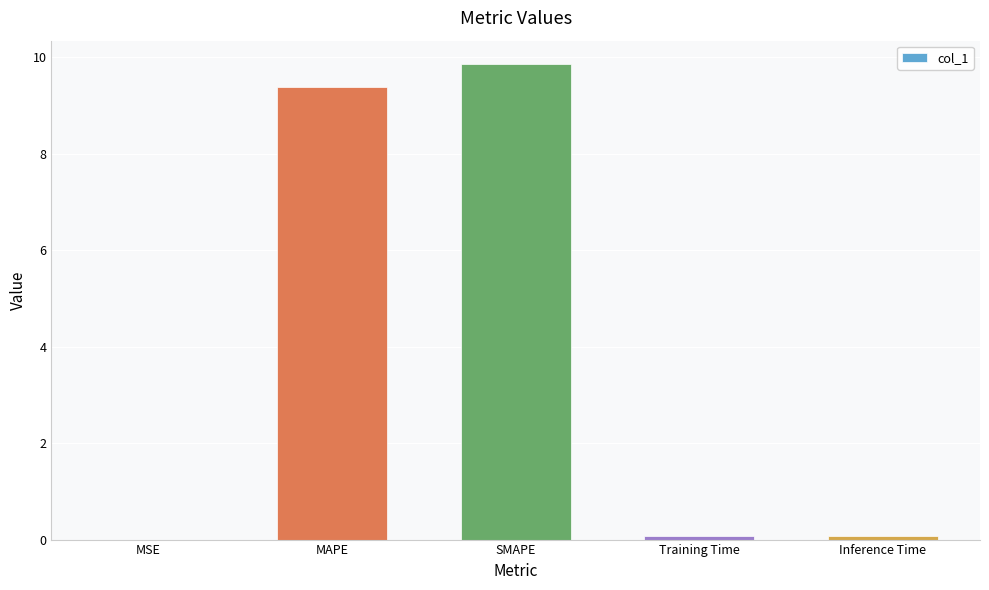

Are the bars grouped side by side (vs. stacked)?

No